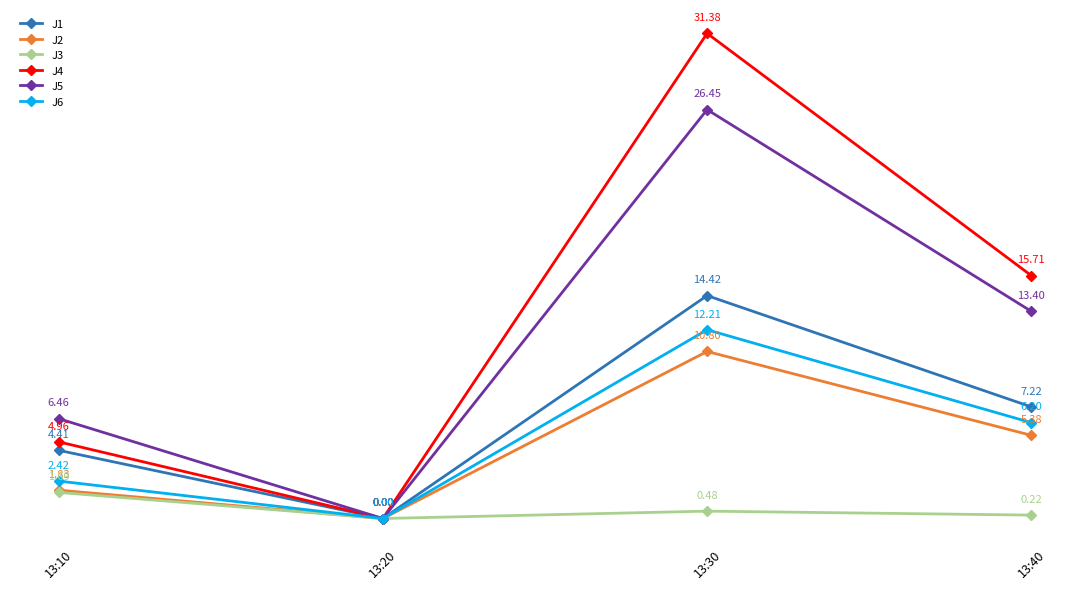

True or false: J2 has more than 2 points higher than both neighbors.

False